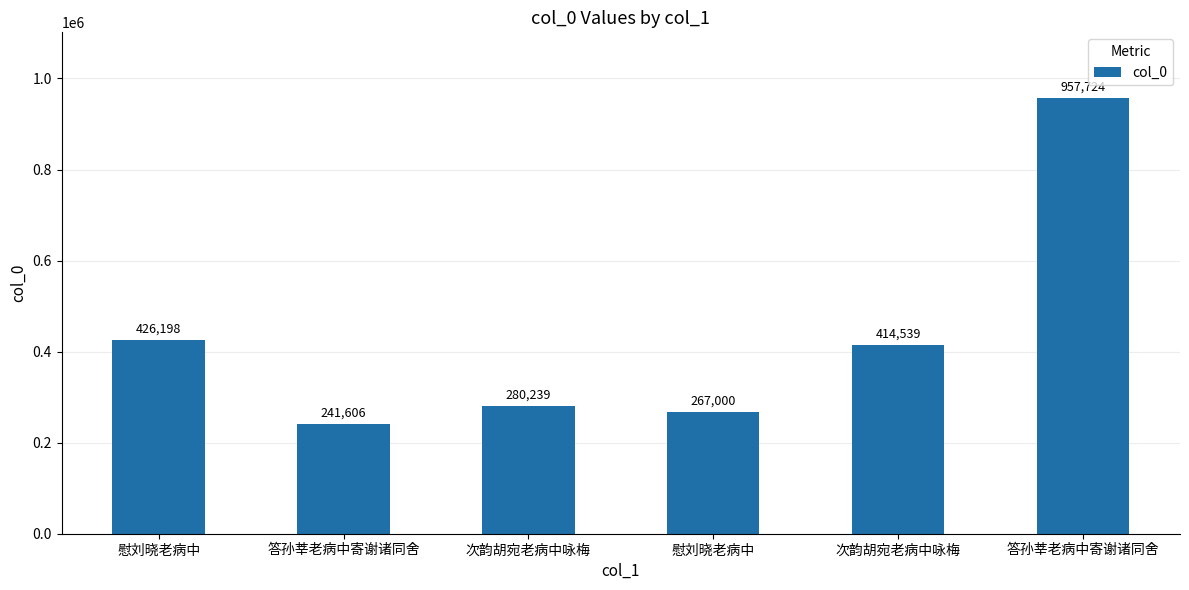

How many series are shown in this chart?

1